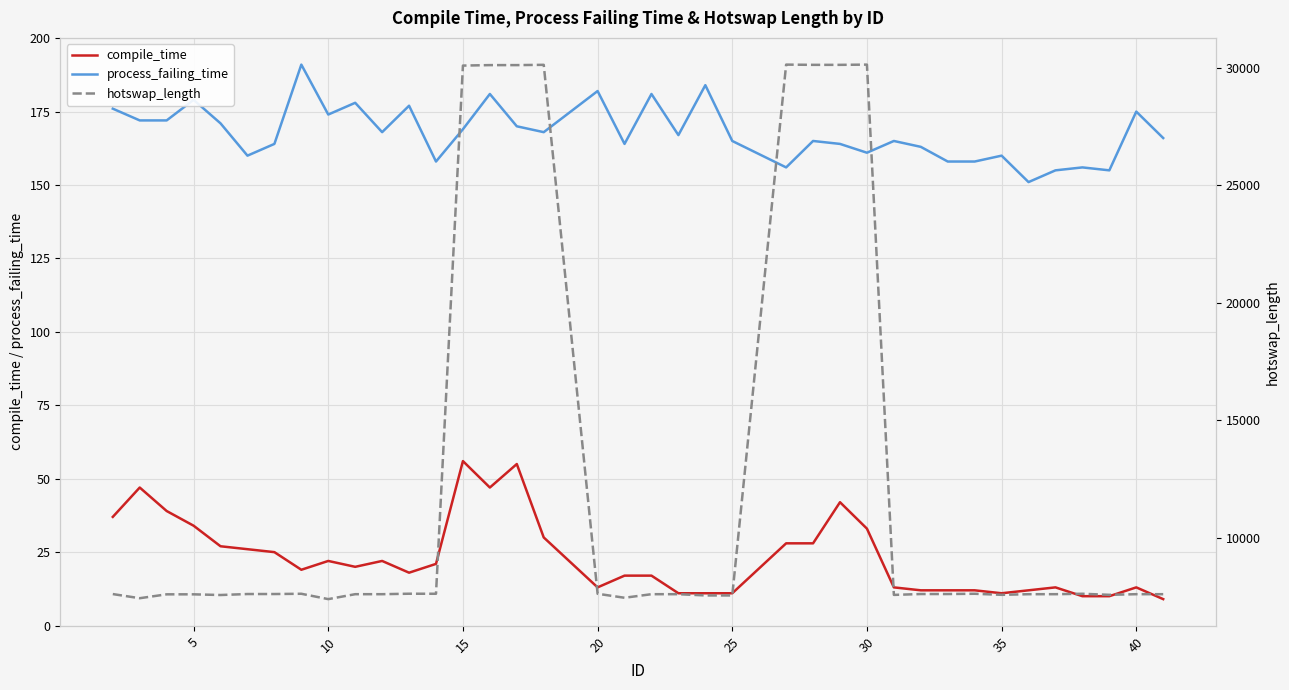

Is it true that process_failing_time equals 86 at 15?

False